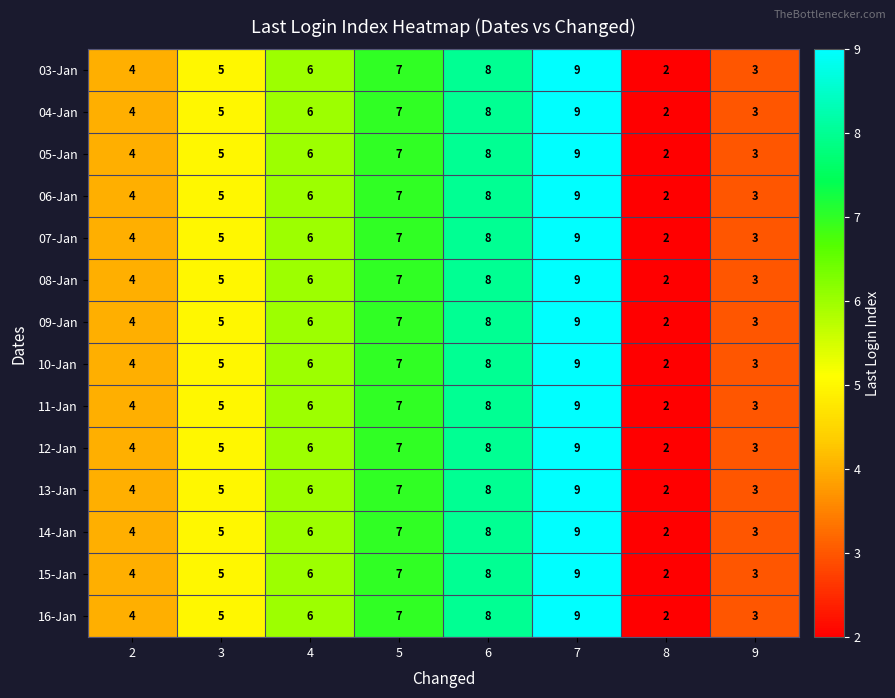

At which category is the sum across all series the highest?

7